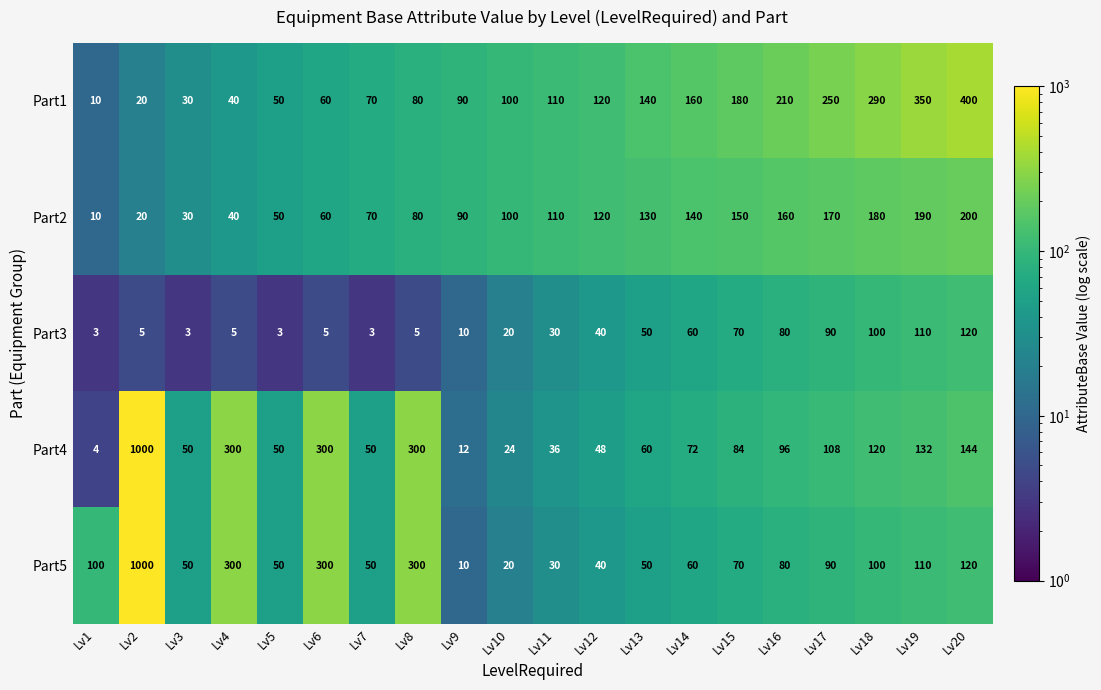

Between Lv5 and Lv14, which series saw the biggest shift?

Part1